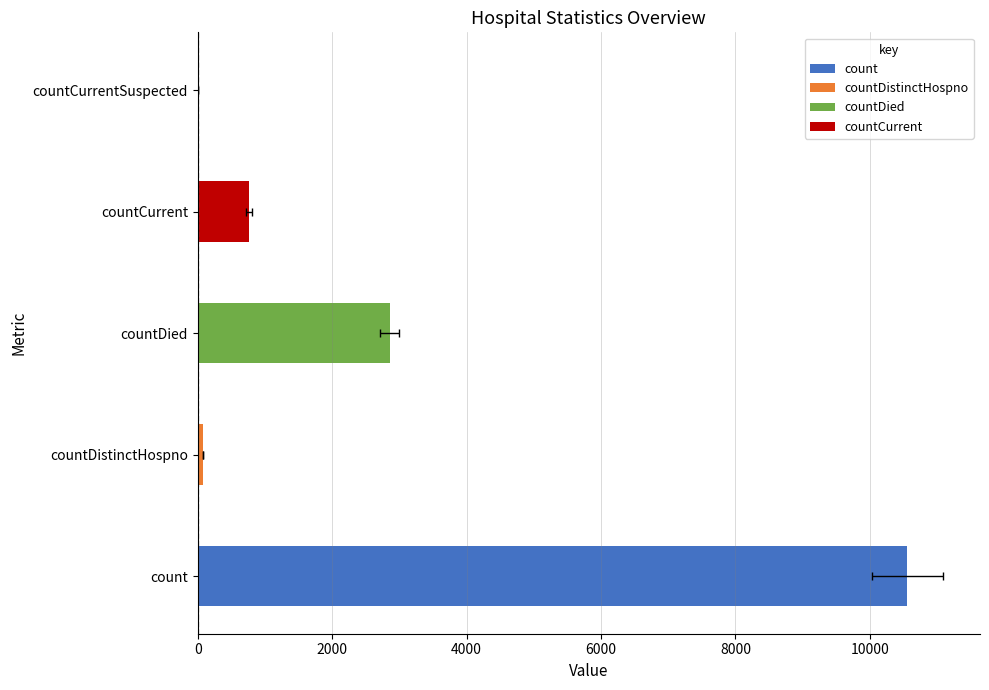

What is the sum of all values?

14256